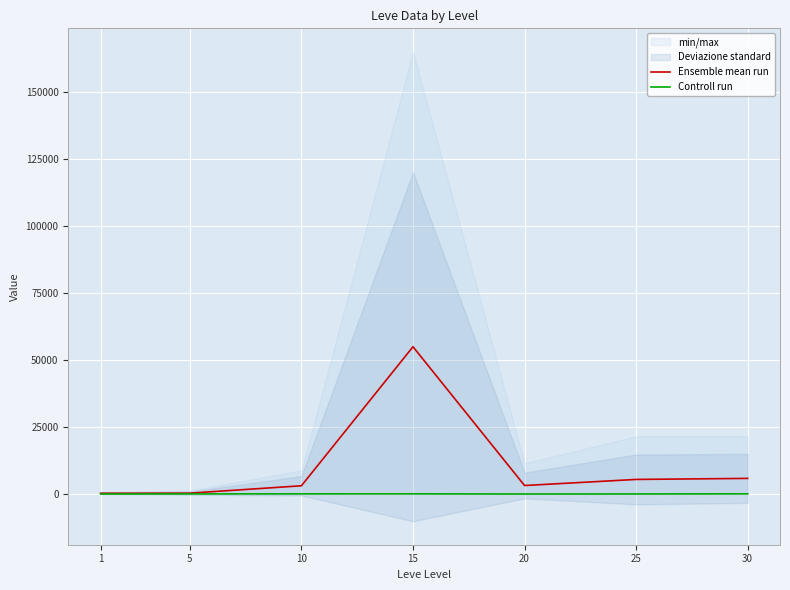

Count the number of categories in the chart.

7